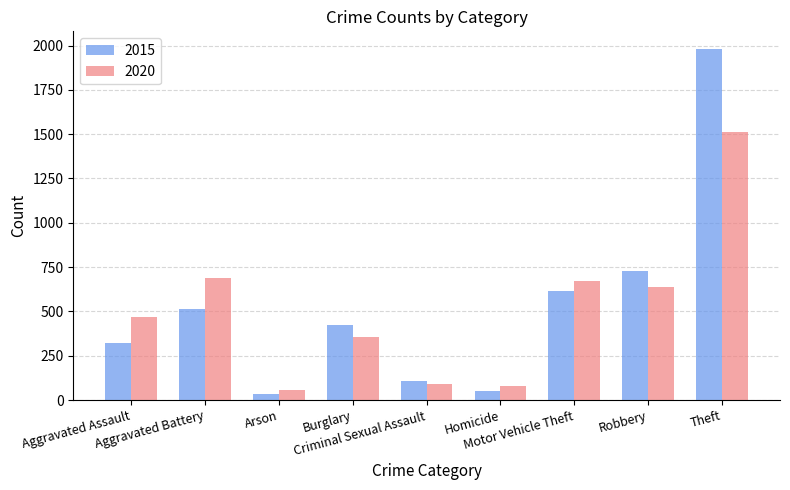

What is the value of the 2015 bar at the 4th from the left?

421